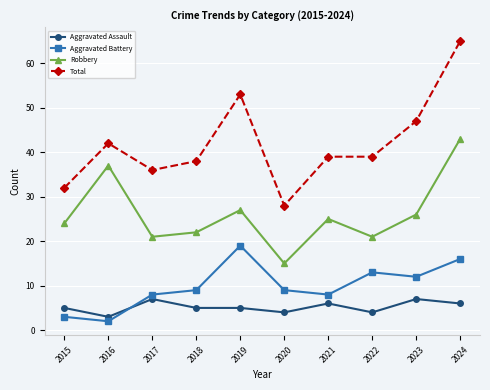

What is the sum of the Robbery values at 2015 and 2018?

46